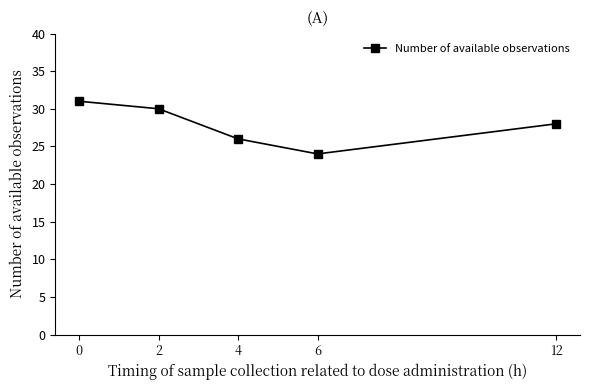

What is the sum of the values at 2 and 6?

54